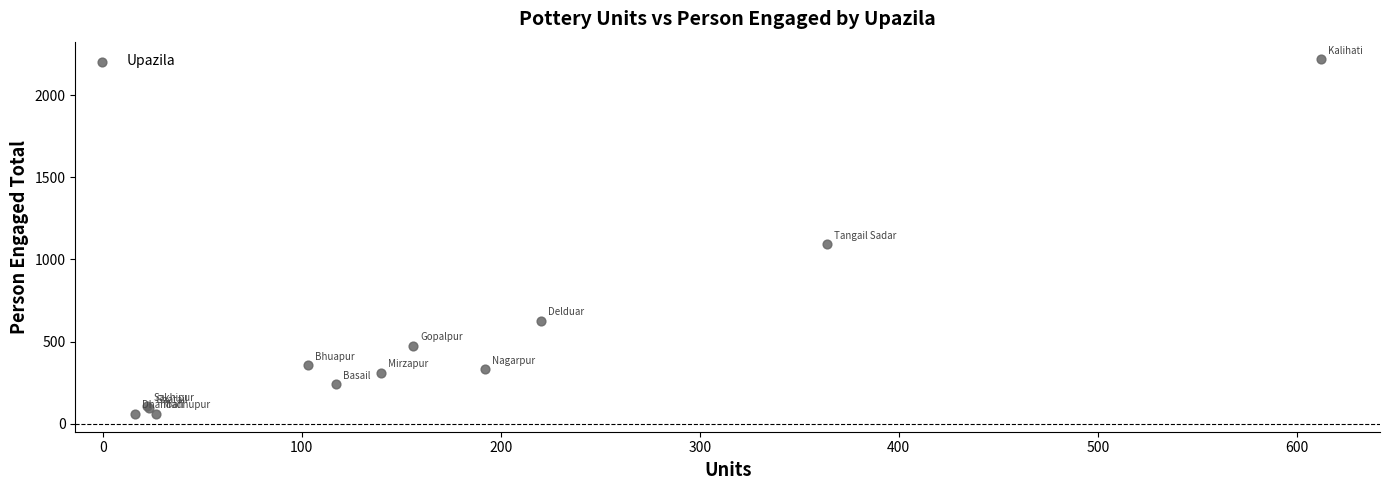

What Y value in the scatter plot is closest to 1138?

1092